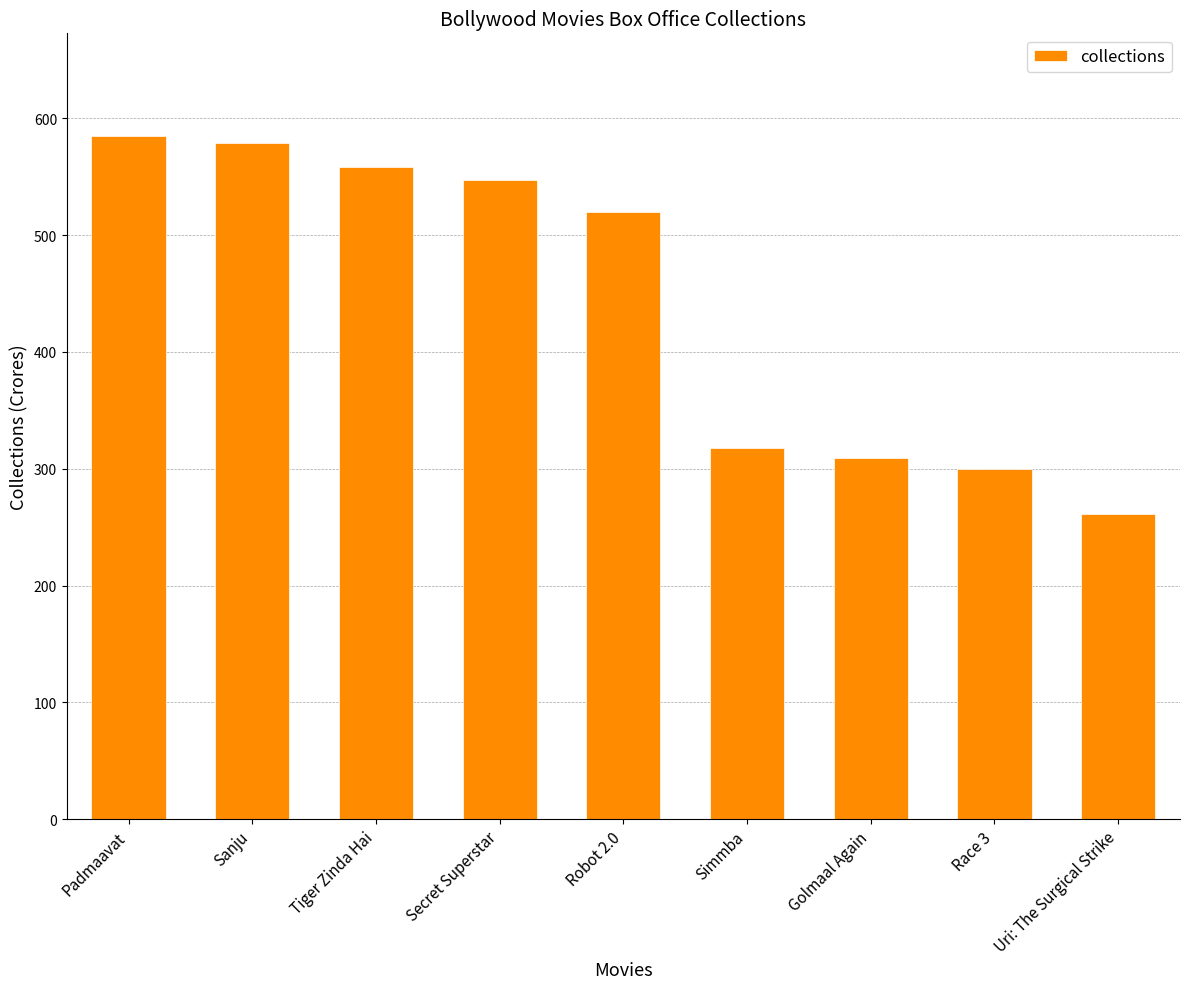

Are the bars horizontal?

No